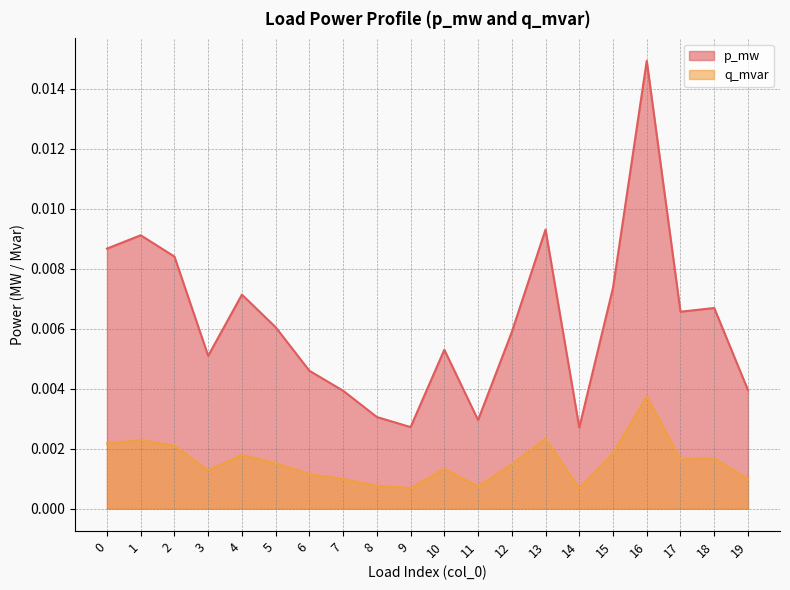

At how many categories does at least one series exceed 0?

20